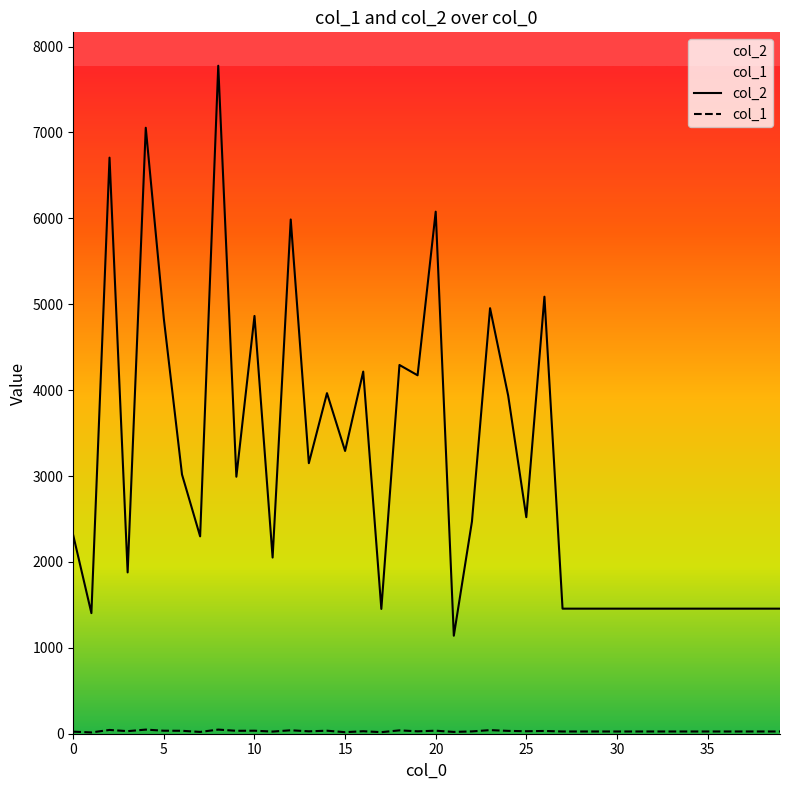

How many lines are shown in the chart?

2